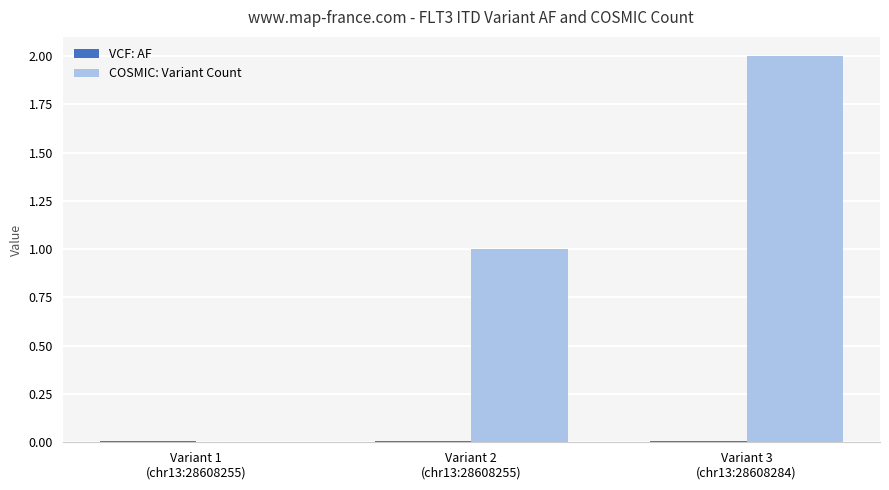

Which series has the largest total across all categories?

COSMIC: Variant Count